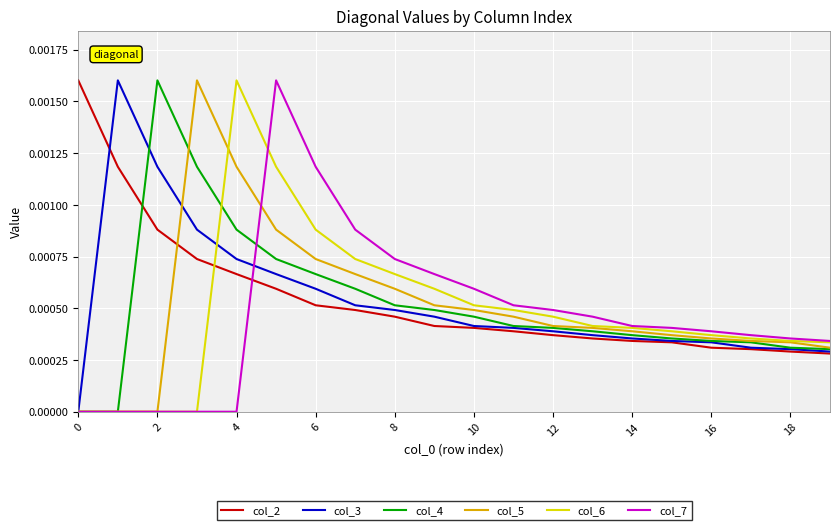

How many lines are shown in the chart?

6